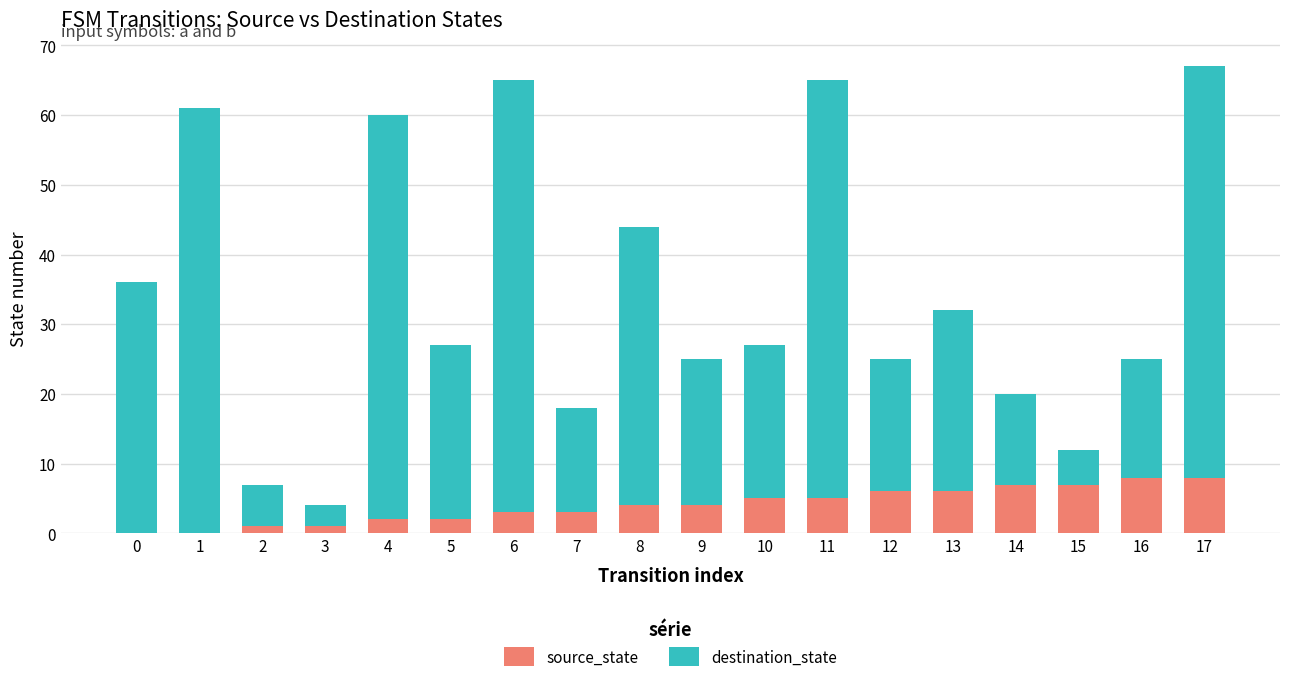

Does the chart contain stacked bars?

Yes